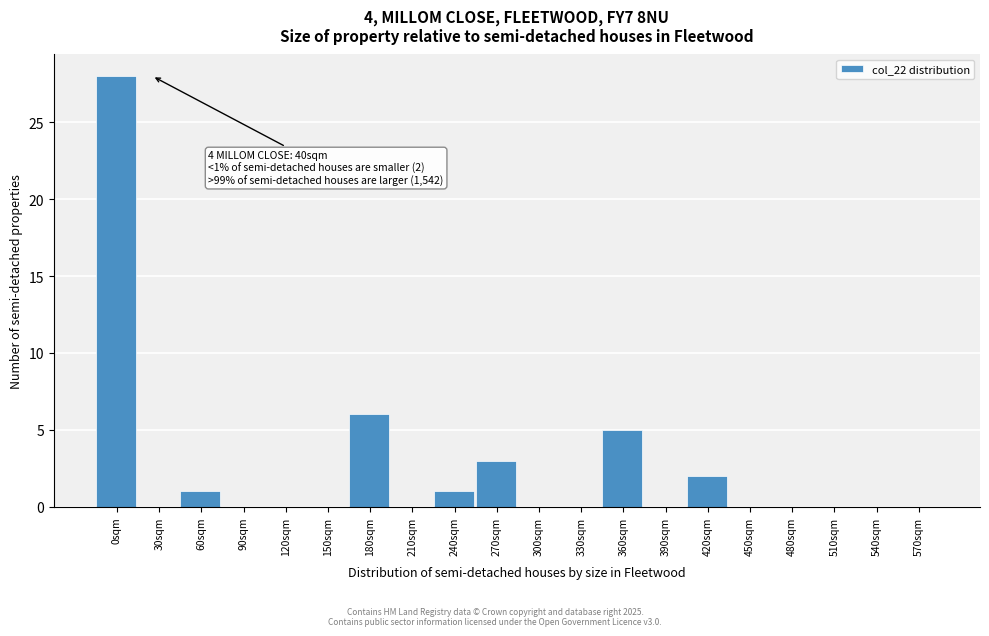

Reading right to left, transcribe all the data shown in this chart.

570sqm=0	540sqm=0	510sqm=0	480sqm=0	450sqm=0	420sqm=2	390sqm=0	360sqm=5	330sqm=0	300sqm=0	270sqm=3	240sqm=1	210sqm=0	180sqm=6	150sqm=0	120sqm=0	90sqm=0	60sqm=1	30sqm=0	0sqm=28